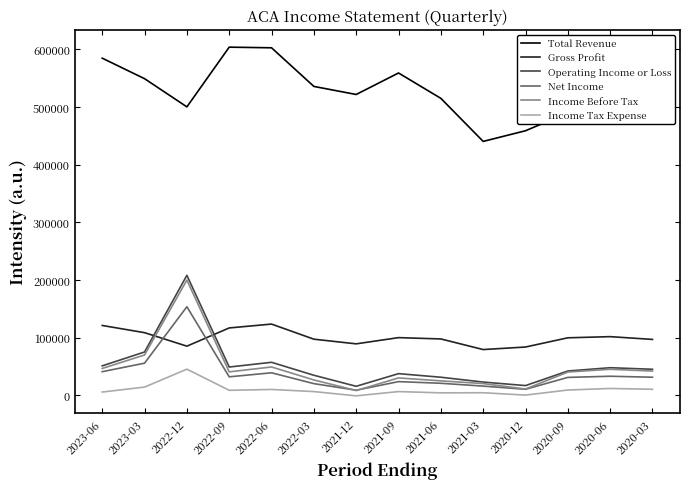

What is the difference between the Operating Income or Loss values at 2021-03 and 2021-06?

8400